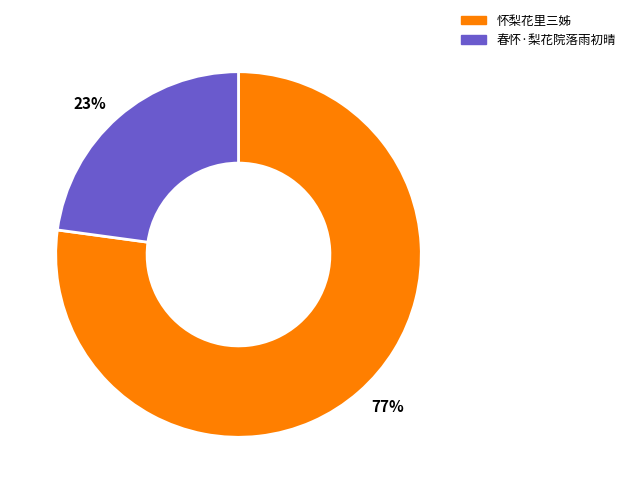

Is there a majority slice in this chart?

Yes